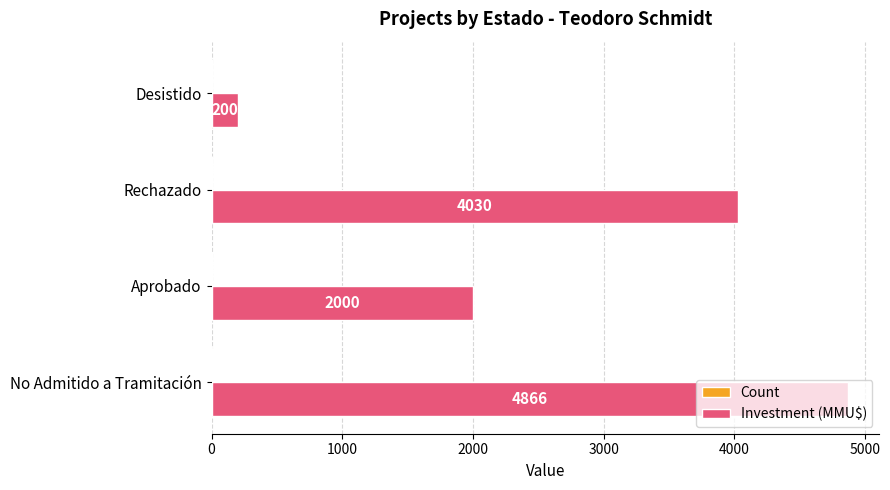

What is the sum of all Investment (MMU$) values?

11096